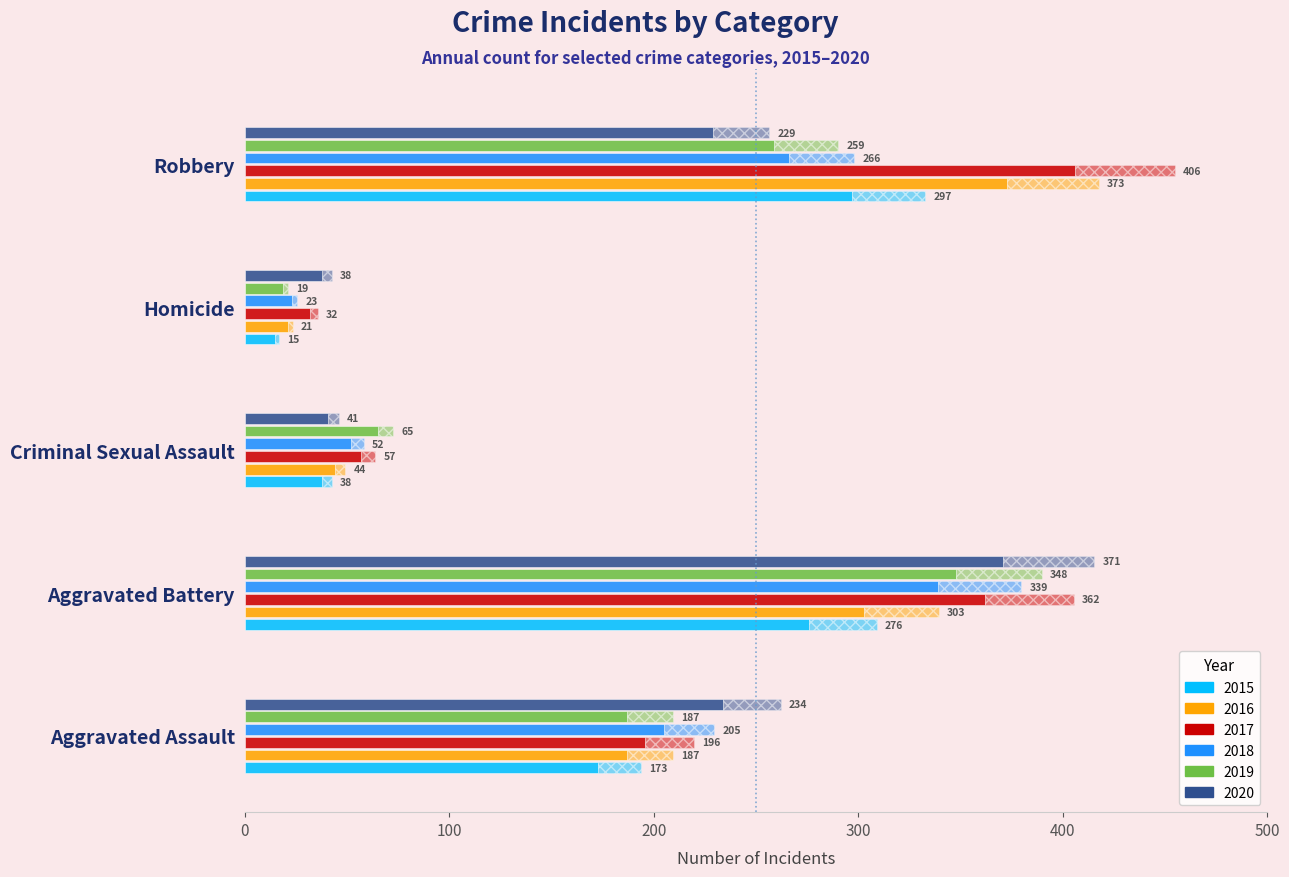

True or false: 2015 has a value of 297 at Robbery.

True